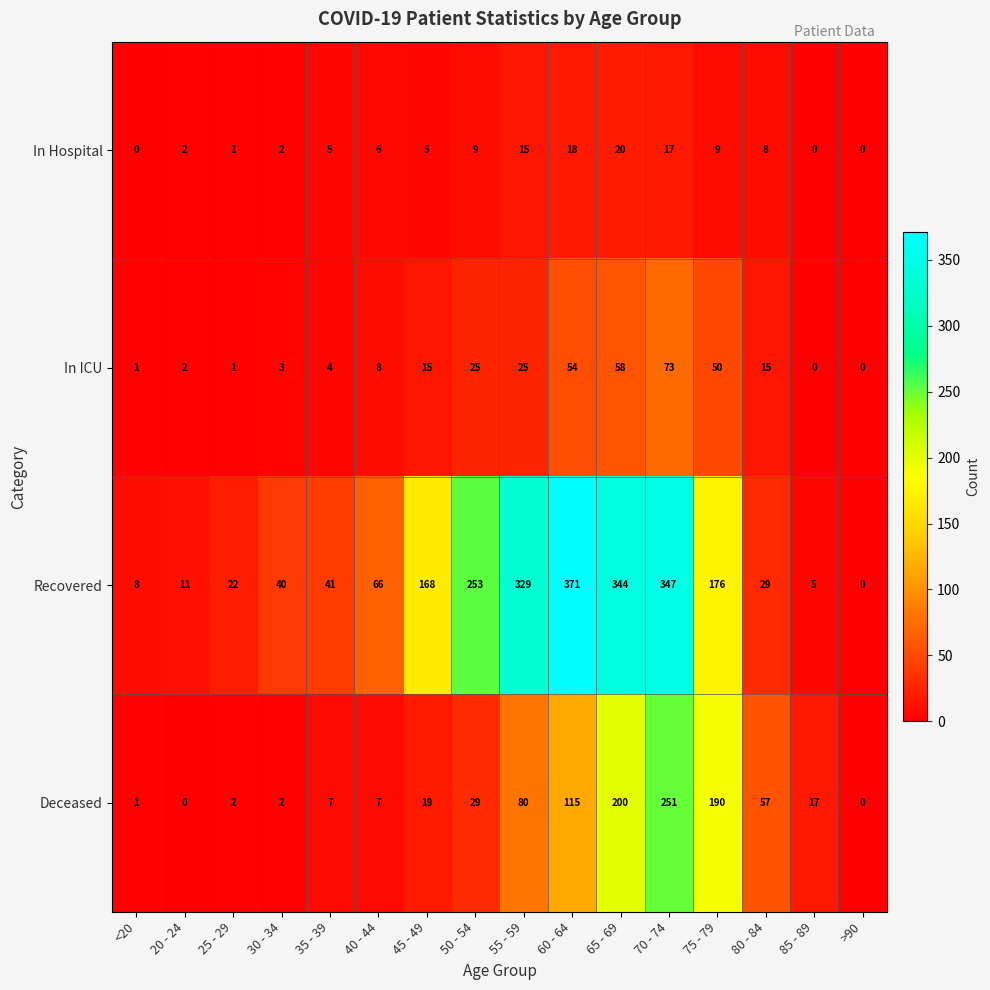

At which category is the sum across all series the highest?

70 - 74